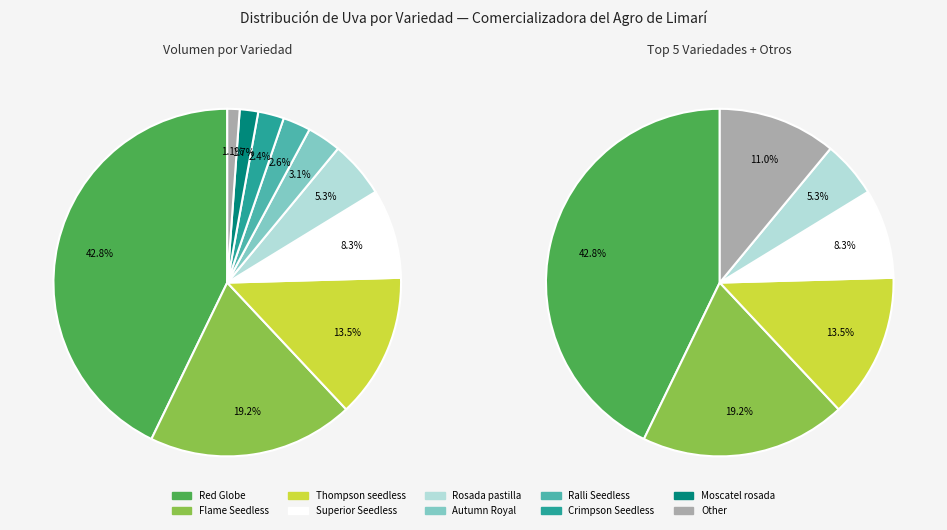

How many slices are in this pie chart?

10